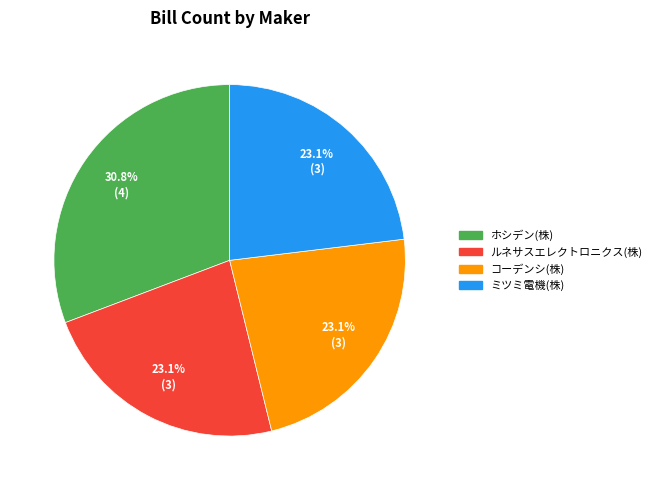

What percentage is the ルネサスエレクトロニクス(株) slice, to the nearest percent?

23%